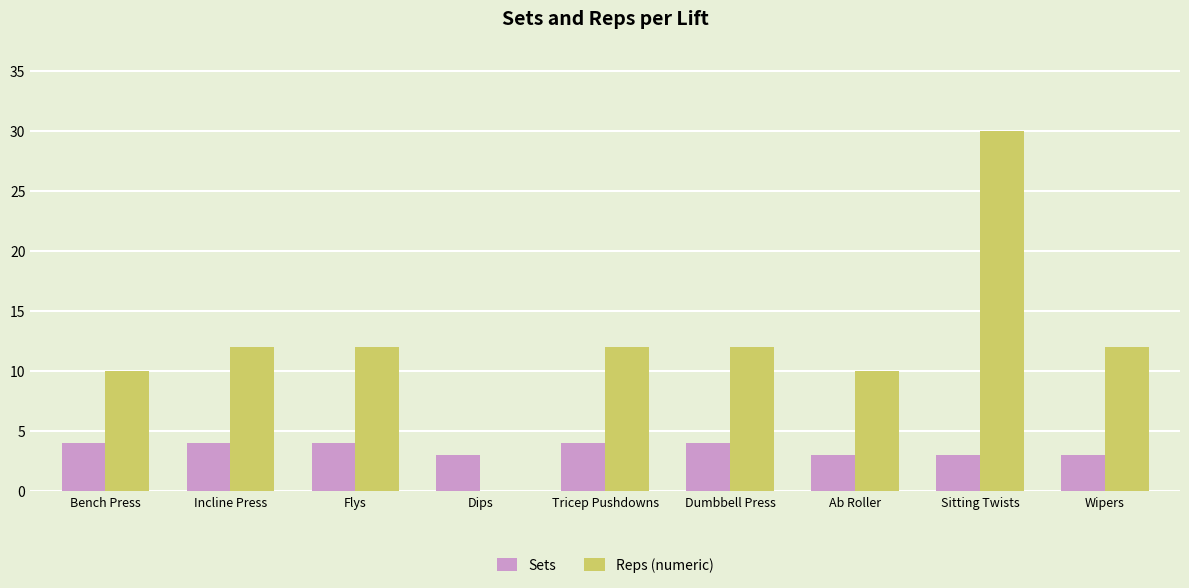

Are the bars grouped side by side (vs. stacked)?

Yes